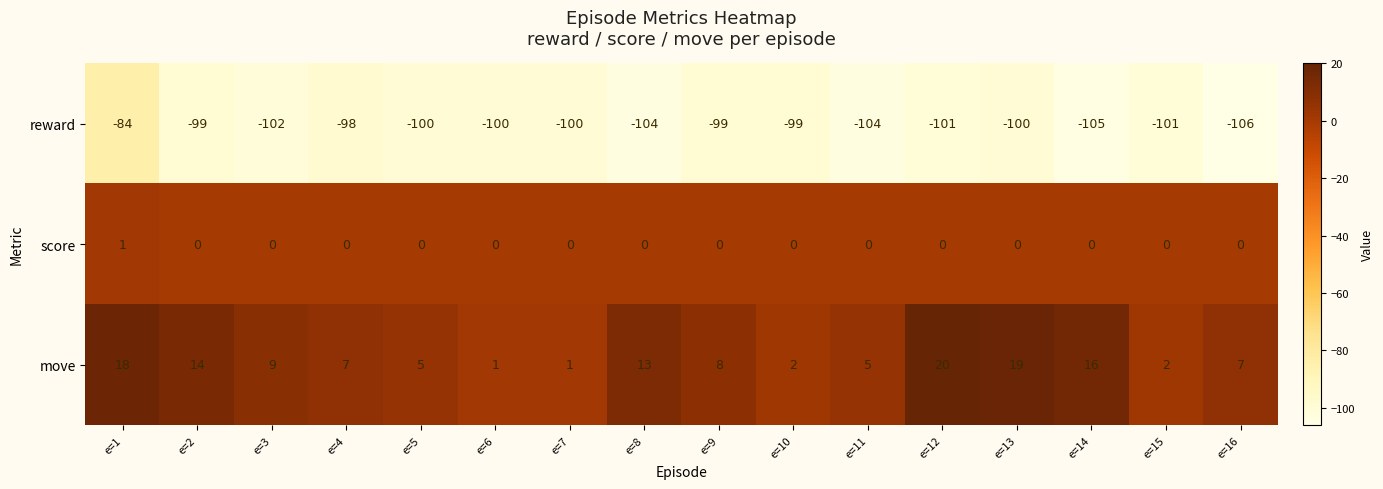

What is the sum of all move values?

147